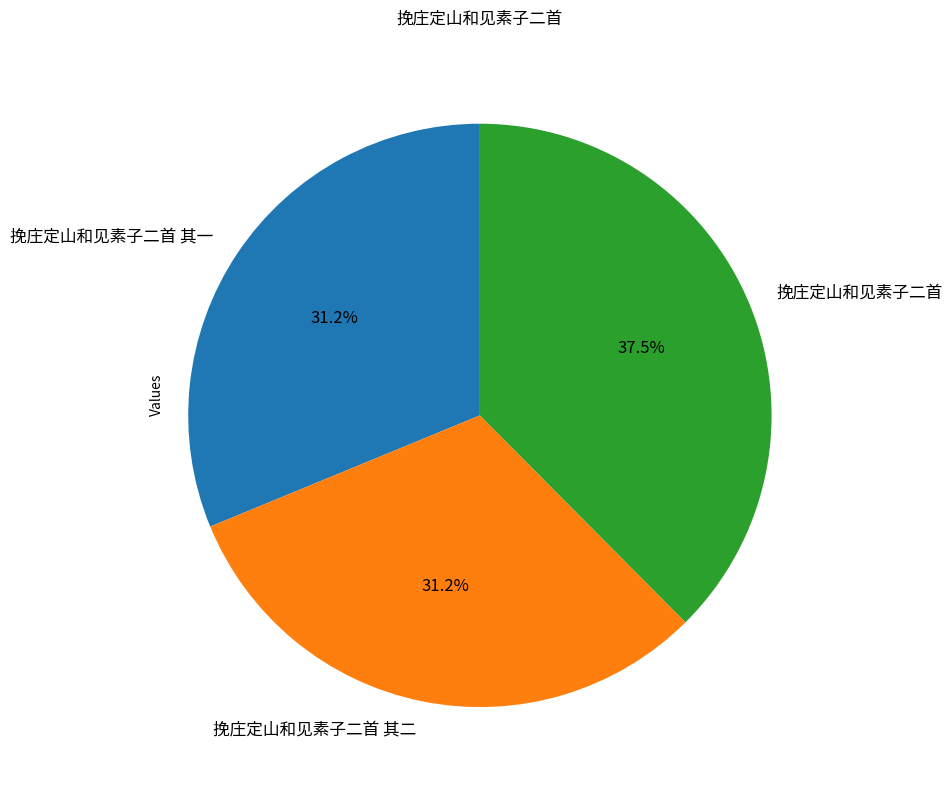

To the nearest percent, what percentage of the pie is 挽庄定山和见素子二首 其二?

31%